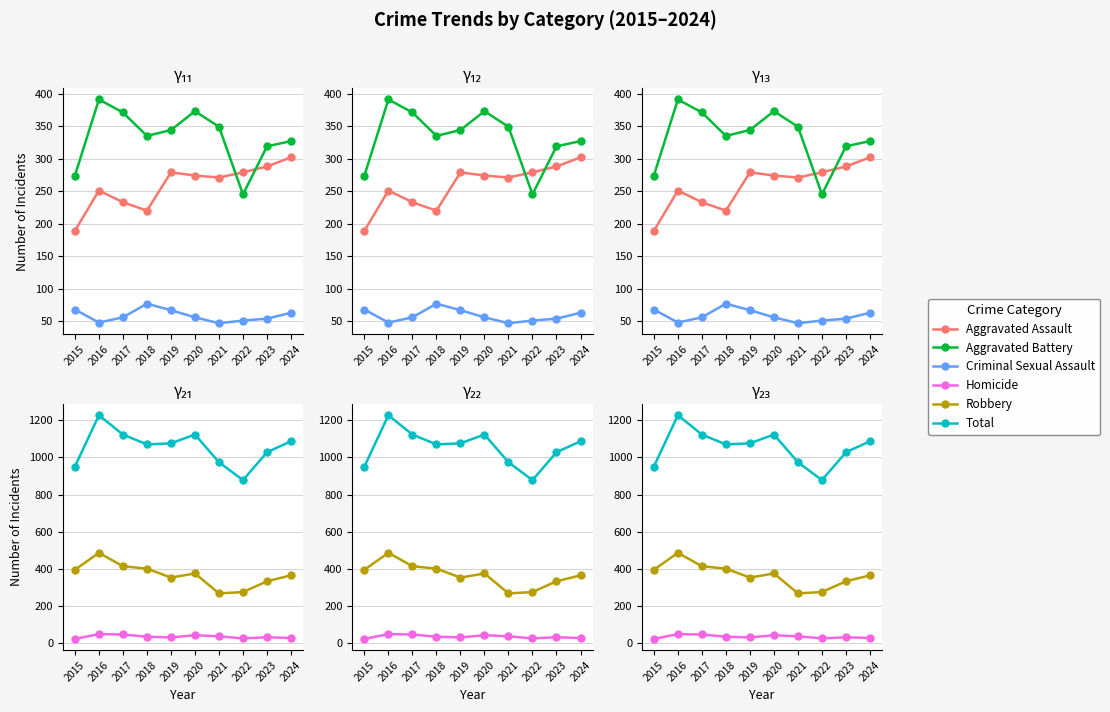

At 2018, list the series in order from largest to smallest.

Total, Robbery, Aggravated Battery, Aggravated Assault, Criminal Sexual Assault, Homicide